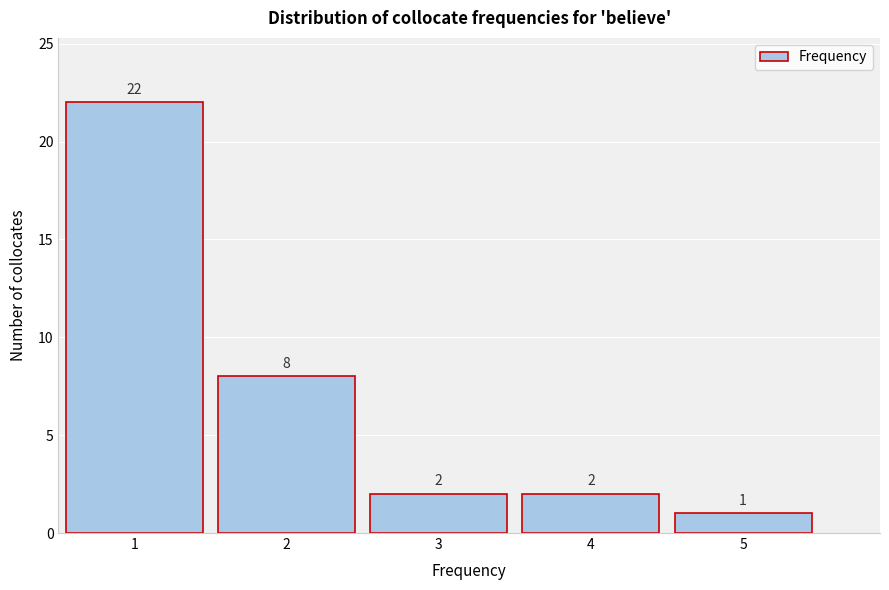

Over which range of the x-axis is the bar tallest?

0.5 to 1.5